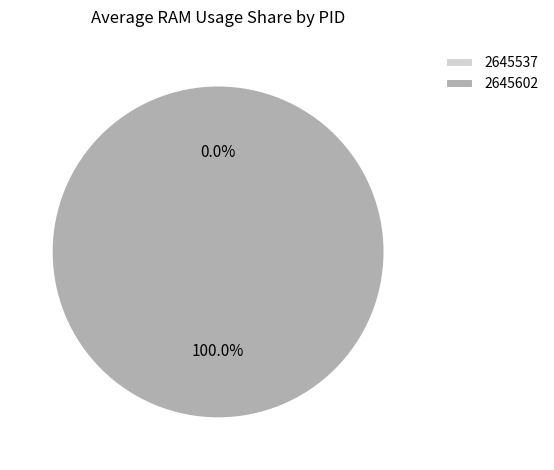

True or false: 2645537 accounts for 1% of the total.

False